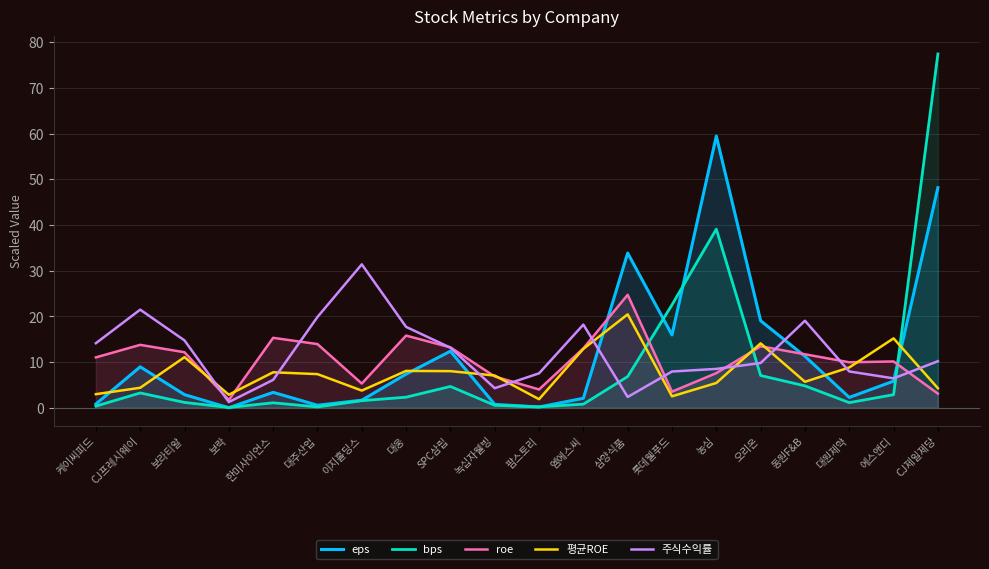

Is it true that roe equals 9.0 at 삼양식품?

False